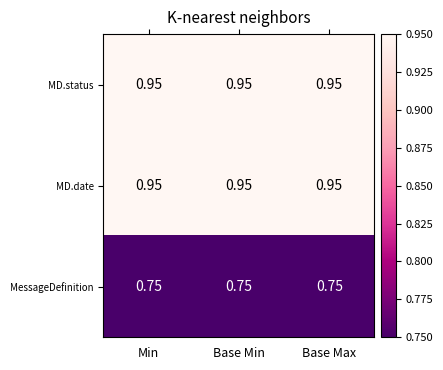

Is the value of MD.status at Base Max greater than the value of MessageDefinition at Base Max?

Yes